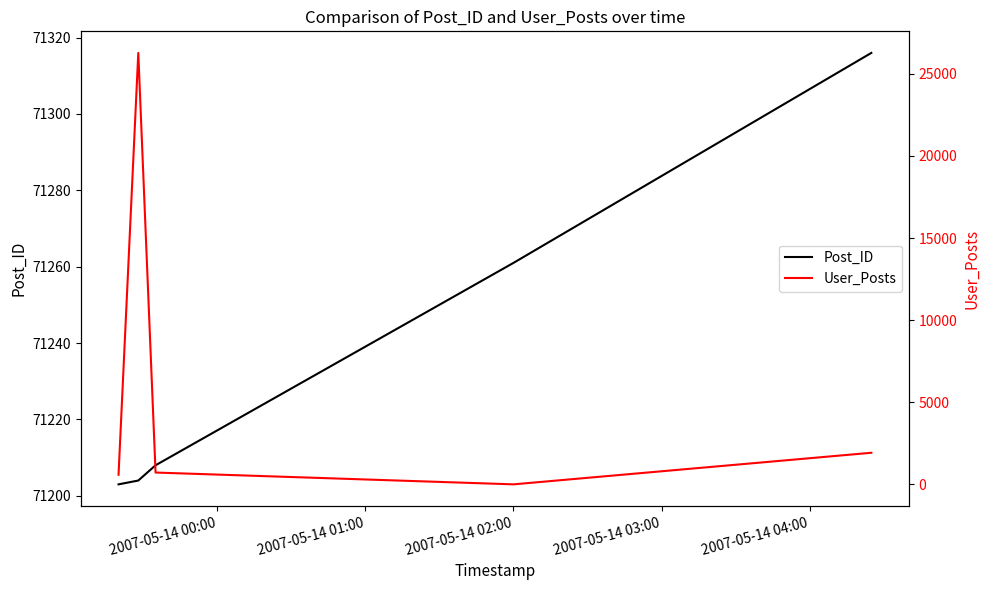

True or false: Post_ID and User_Posts cross at least once.

False